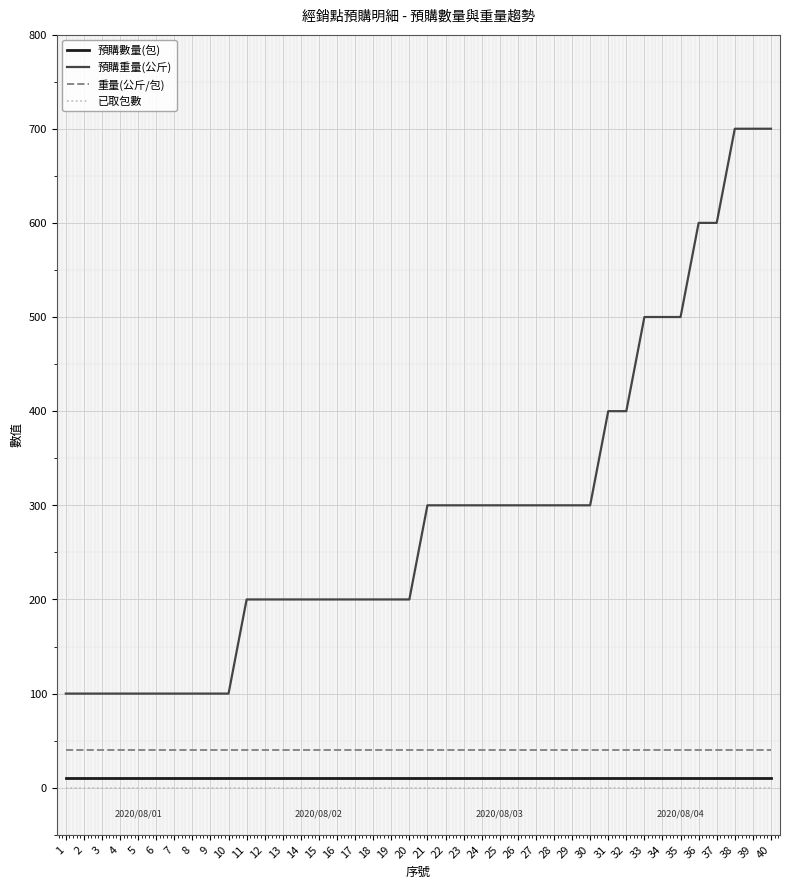

Reading right to left, list all the values displayed in this chart.

預購數量(包): 40=10	39=10	38=10	37=10	36=10	35=10	34=10	33=10	32=10	31=10	30=10	29=10	28=10	27=10	26=10	25=10	24=10	23=10	22=10	21=10	20=10	19=10	18=10	17=10	16=10	15=10	14=10	13=10	12=10	11=10	10=10	9=10	8=10	7=10	6=10	5=10	4=10	3=10	2=10	1=10
預購重量(公斤): 40=700	39=700	38=700	37=600	36=600	35=500	34=500	33=500	32=400	31=400	30=300	29=300	28=300	27=300	26=300	25=300	24=300	23=300	22=300	21=300	20=200	19=200	18=200	17=200	16=200	15=200	14=200	13=200	12=200	11=200	10=100	9=100	8=100	7=100	6=100	5=100	4=100	3=100	2=100	1=100
重量(公斤/包): 40=40	39=40	38=40	37=40	36=40	35=40	34=40	33=40	32=40	31=40	30=40	29=40	28=40	27=40	26=40	25=40	24=40	23=40	22=40	21=40	20=40	19=40	18=40	17=40	16=40	15=40	14=40	13=40	12=40	11=40	10=40	9=40	8=40	7=40	6=40	5=40	4=40	3=40	2=40	1=40
已取包數: 40=0	39=0	38=0	37=0	36=0	35=0	34=0	33=0	32=0	31=0	30=0	29=0	28=0	27=0	26=0	25=0	24=0	23=0	22=0	21=0	20=0	19=0	18=0	17=0	16=0	15=0	14=0	13=0	12=0	11=0	10=0	9=0	8=0	7=0	6=0	5=0	4=0	3=0	2=0	1=0